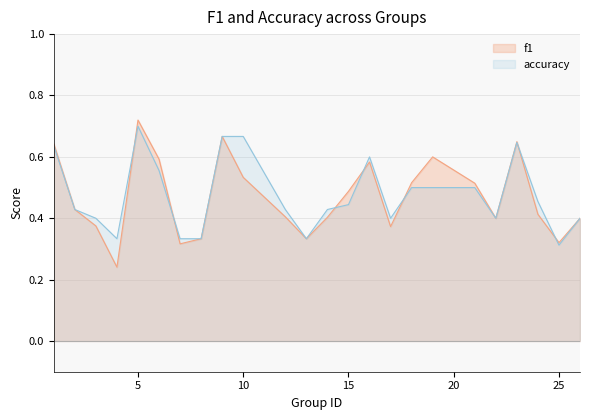

What is the approximate value of accuracy at 1?

0.6